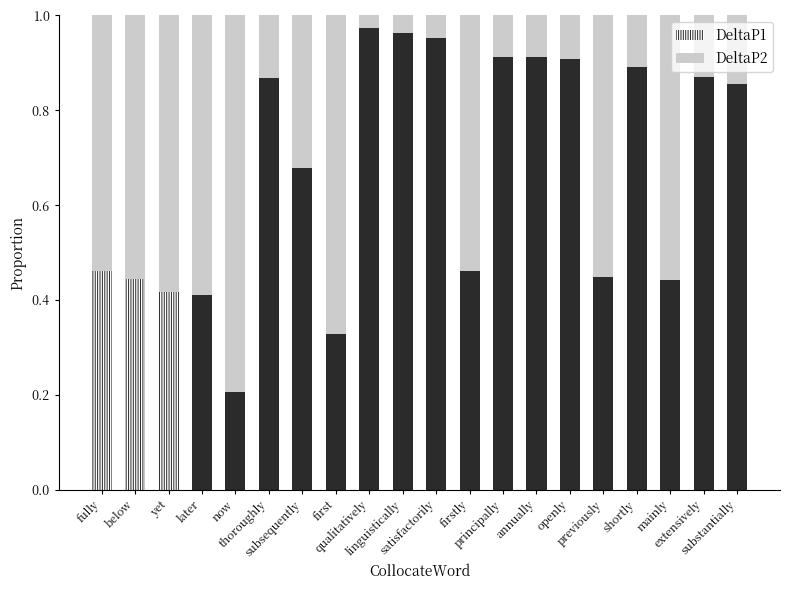

True or false: DeltaP1 has a value of 0.2 at mainly.

False